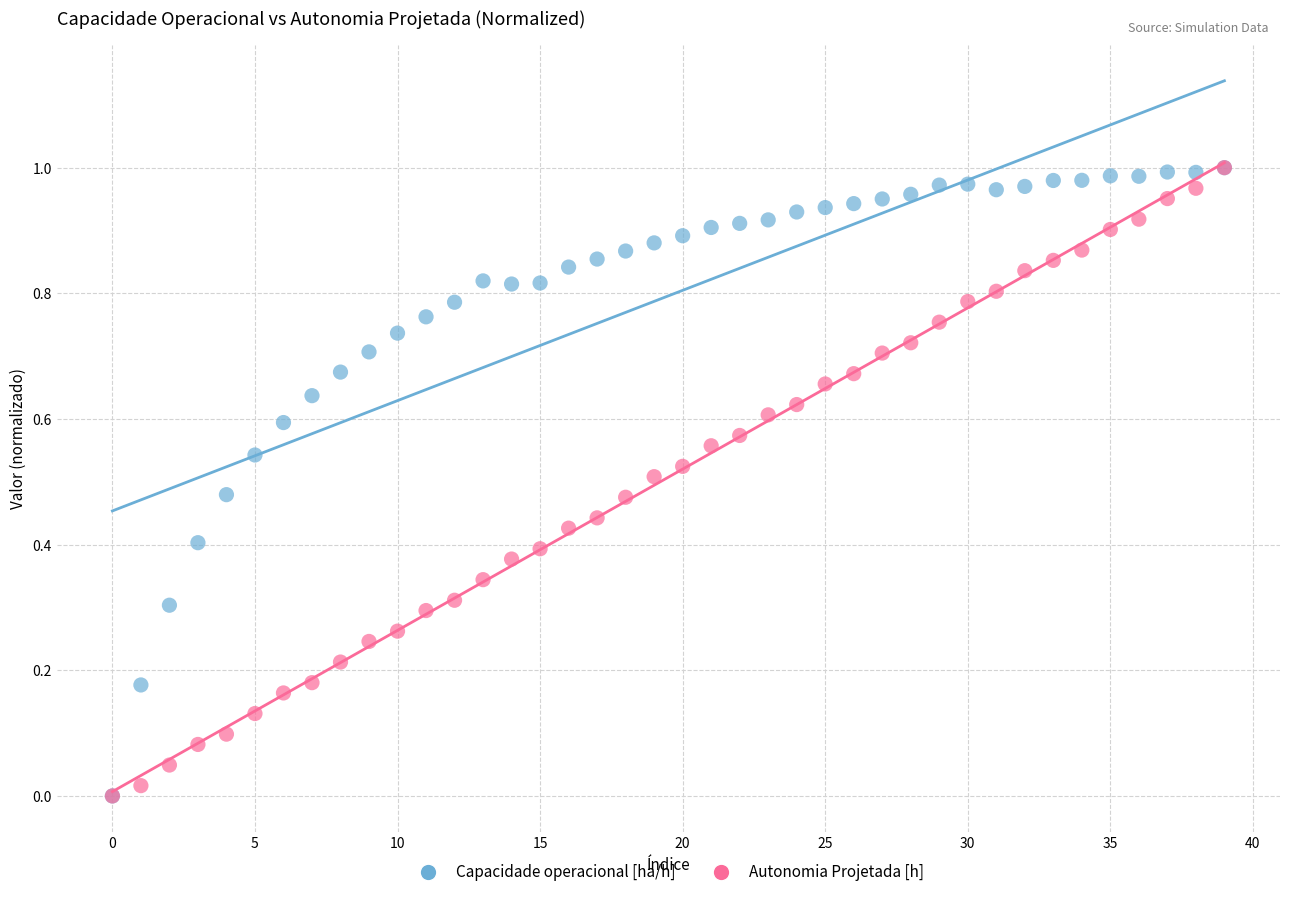

What are all the series names shown in the legend?

Capacidade operacional [ha/h], Autonomia Projetada [h]